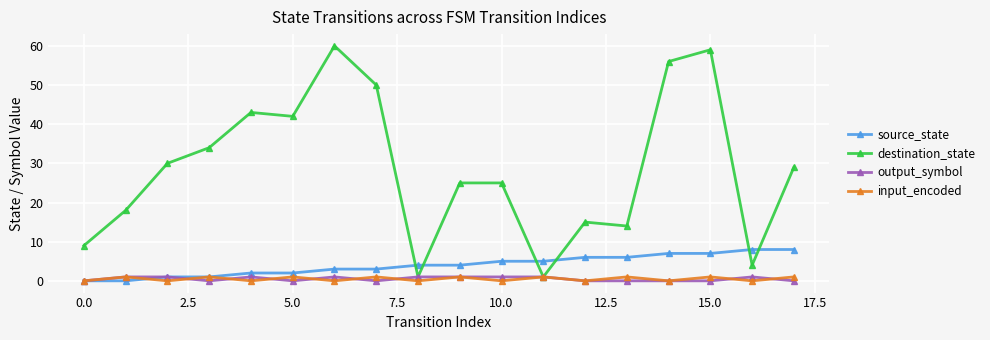

What is the greatest value displayed?

60